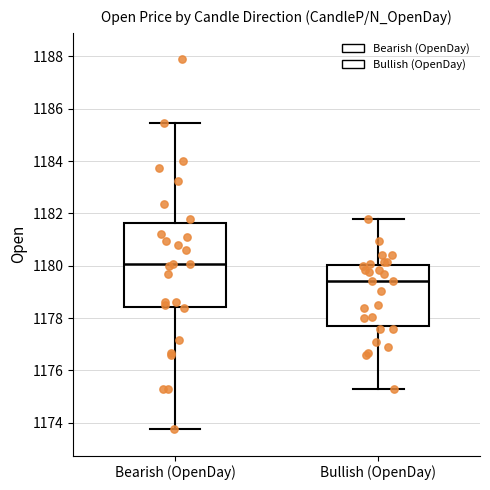

Reading left to right, transcribe this box plot: for each box, give where its median line is, the range the box spans, and where its two whiskers end, as read against the y-axis. The values are not printed on the chart, so give them approximately, as read against the axis.

Bearish (OpenDay): median 1180.0, box 1178.4 to 1181.6, whiskers 1173.8 to 1185.4
Bullish (OpenDay): median 1179.4, box 1177.8 to 1180.0, whiskers 1175.4 to 1181.8